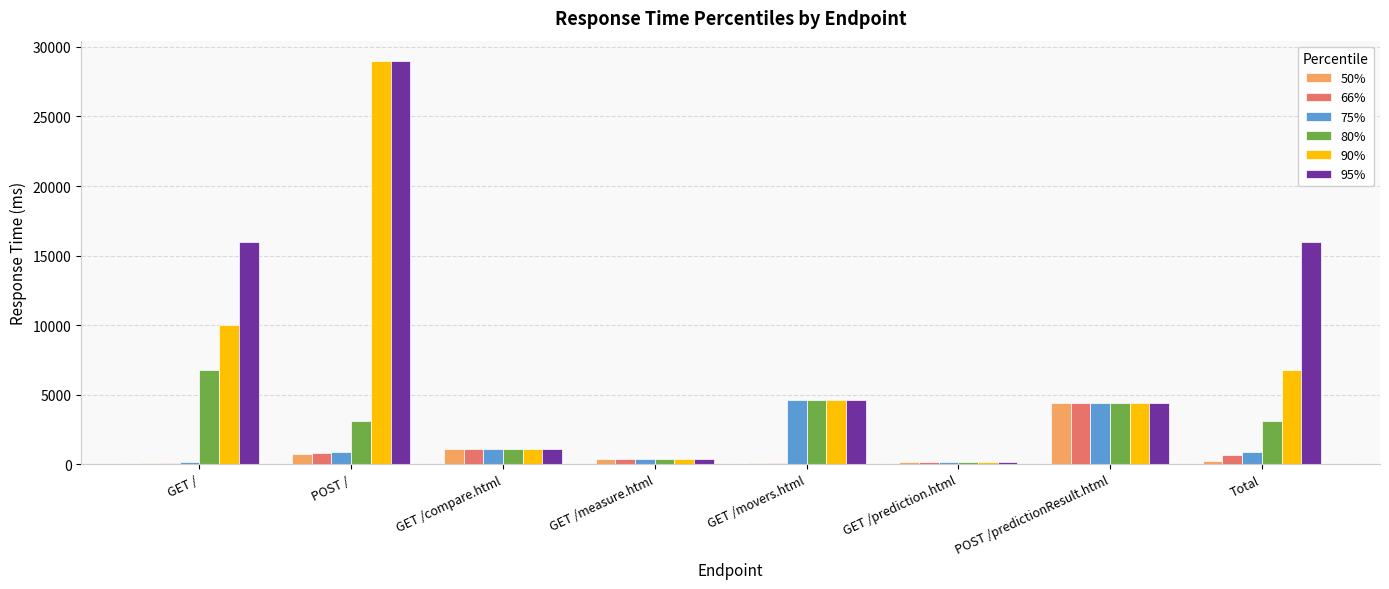

How many data points in 90% are less than 4600?

4